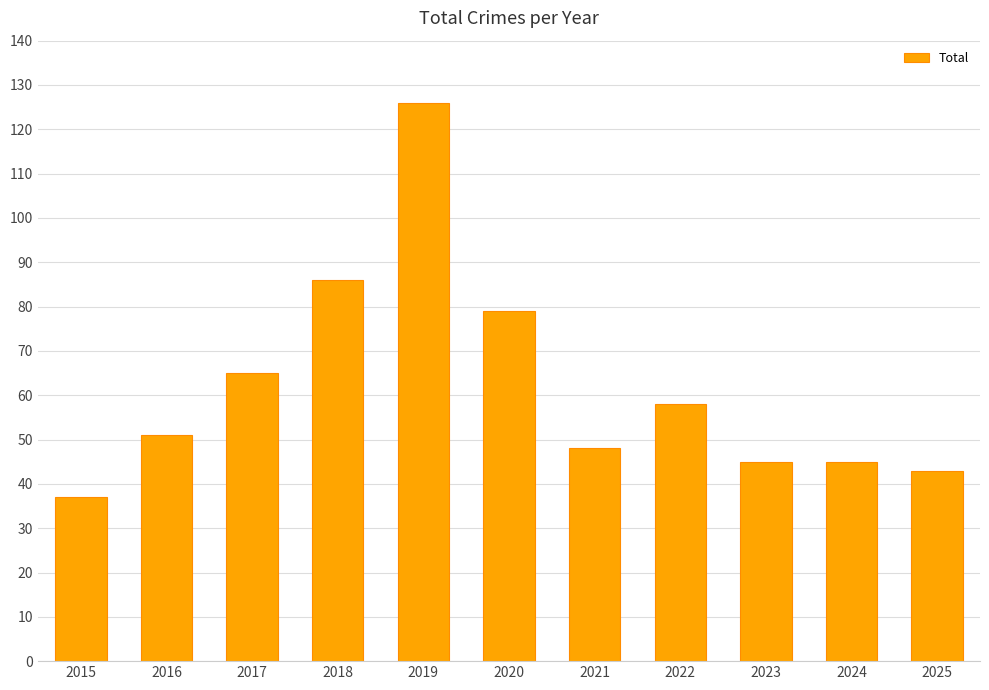

At which category does the chart reach its peak across all series?

2019